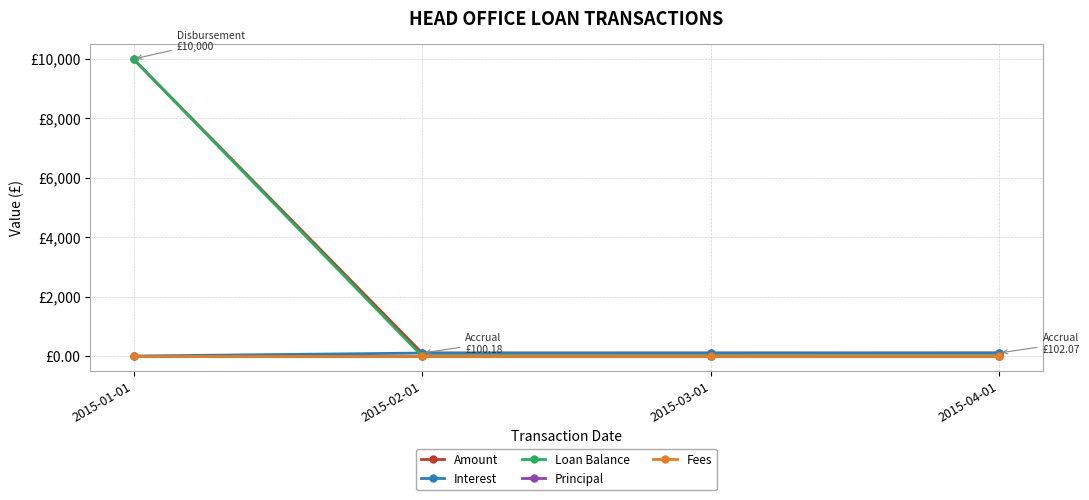

True or false: Interest has a value of 154.5 at 2015-04-01.

False